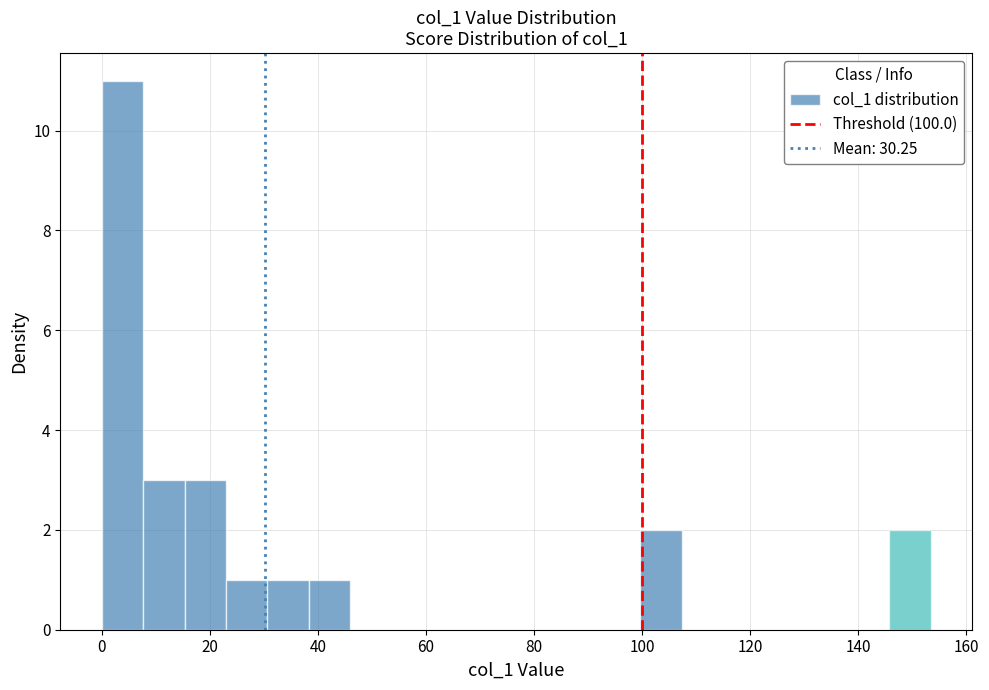

Around what value on the x-axis is the tallest bar? Give the approximate position of its centre, as read against the axis.

4